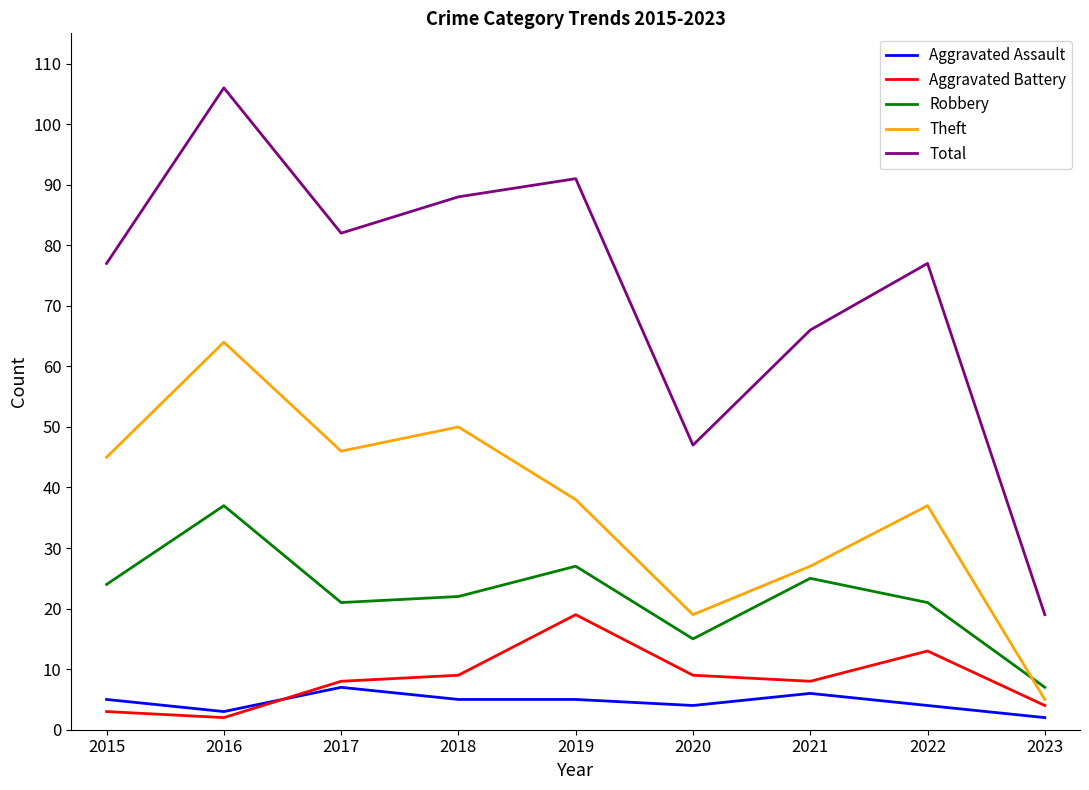

What is the minimum value for Aggravated Battery?

2